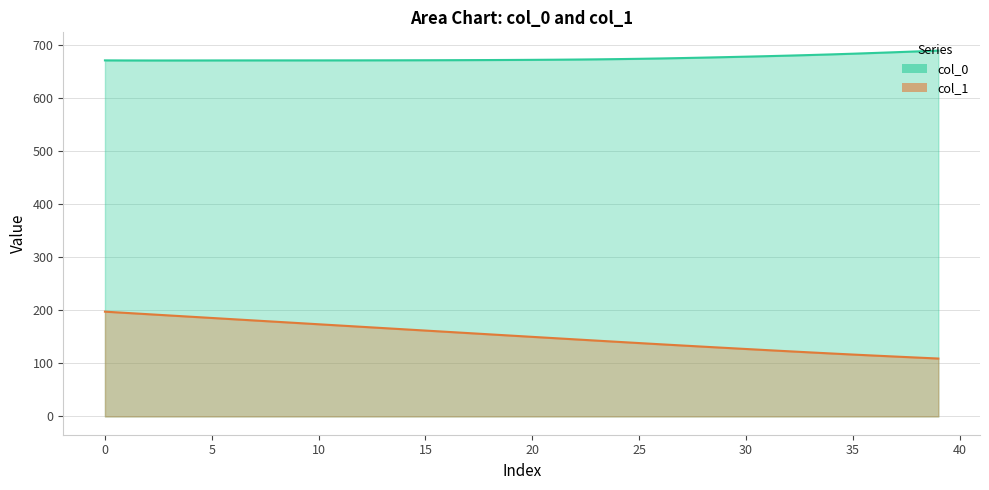

What is the label of the 3rd point from the right?

37